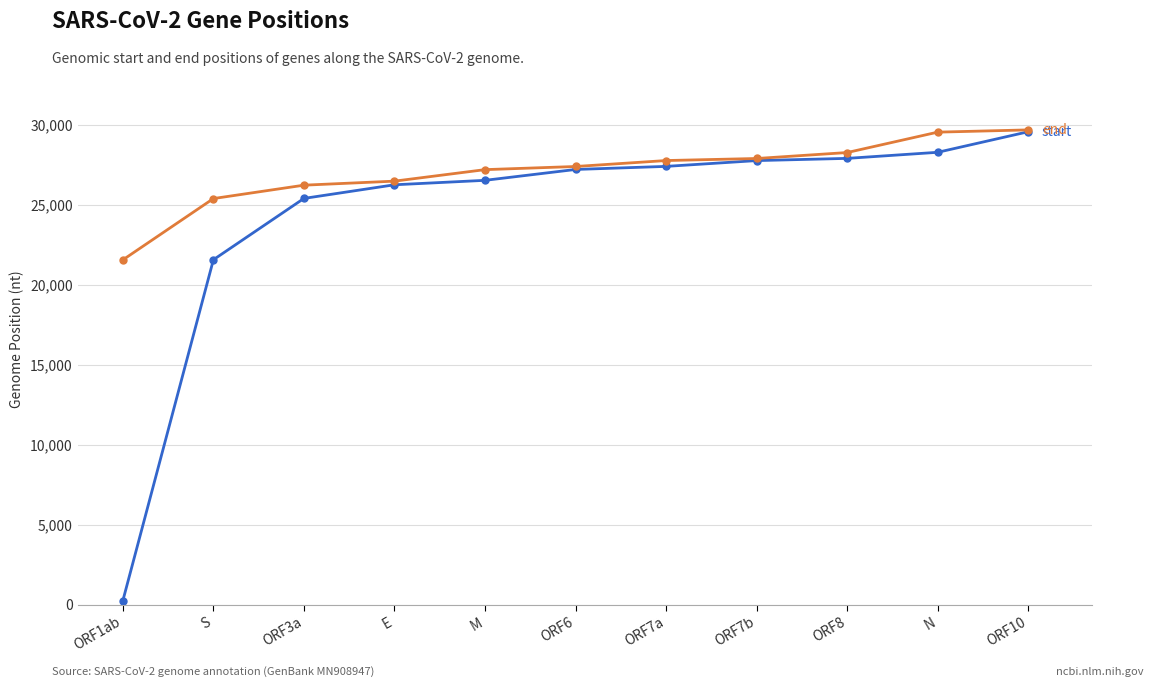

What is the difference between the highest and lowest values at N?

1259